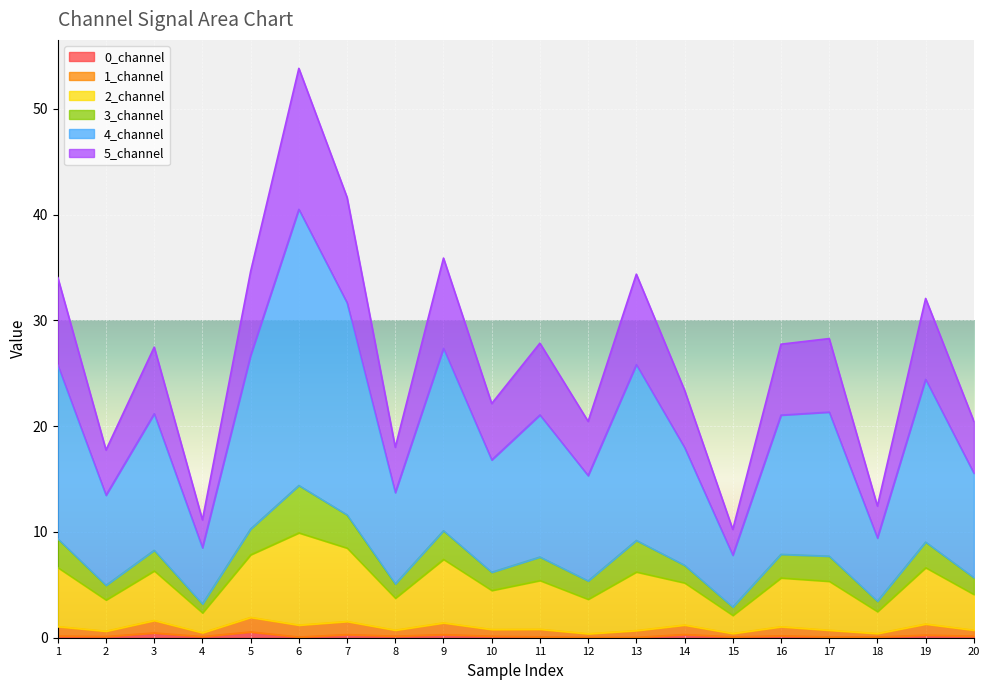

At how many categories does at least one series exceed 47?

1